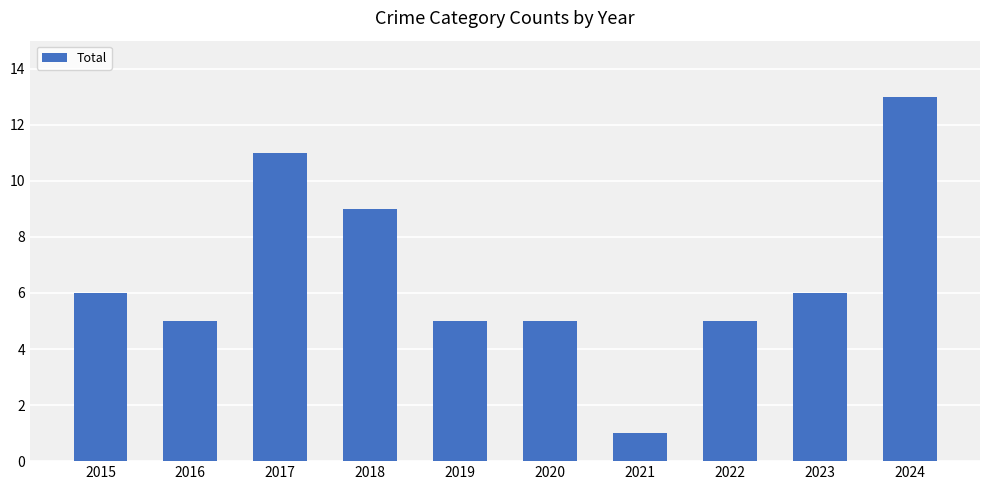

Reading left to right, list all the values displayed in this chart.

6	5	11	9	5	5	1	5	6	13